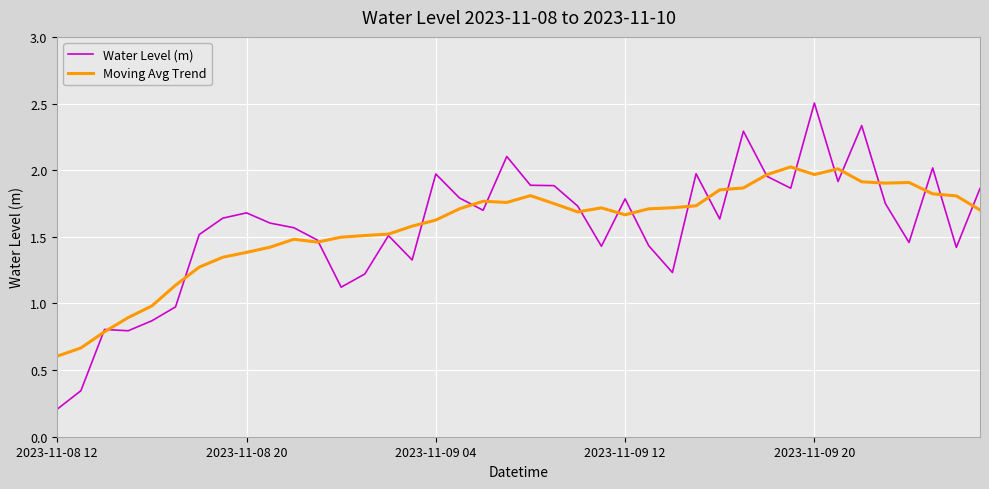

List the series in order of their peak value, lowest first.

Moving Avg Trend, Water Level (m)